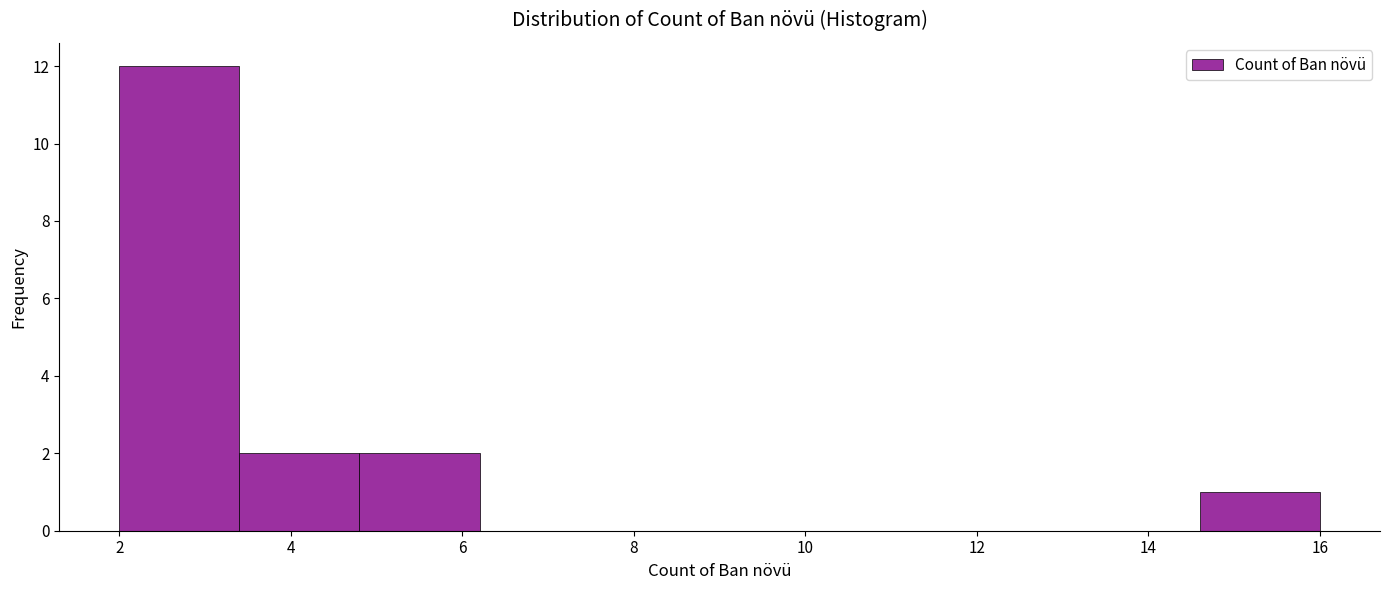

Reading left to right, transcribe this chart: for each bar, give the range it covers on the x-axis and its height. The values are not printed on the chart, so give them approximately, as read against the axis.

2.0 to 3.4: 12
3.4 to 4.8: 2
4.8 to 6.2: 2
6.2 to 7.6: 0
7.6 to 9.0: 0
9.0 to 10.4: 0
10.4 to 11.8: 0
11.8 to 13.2: 0
13.2 to 14.6: 0
14.6 to 16.0: 1